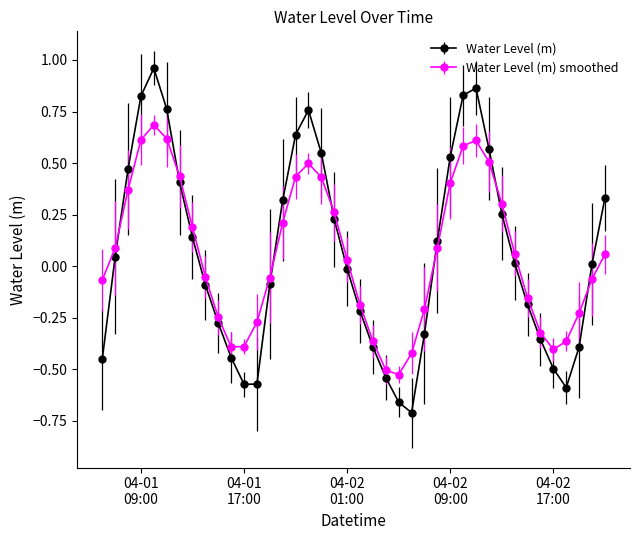

Count the number of data series in this chart.

2